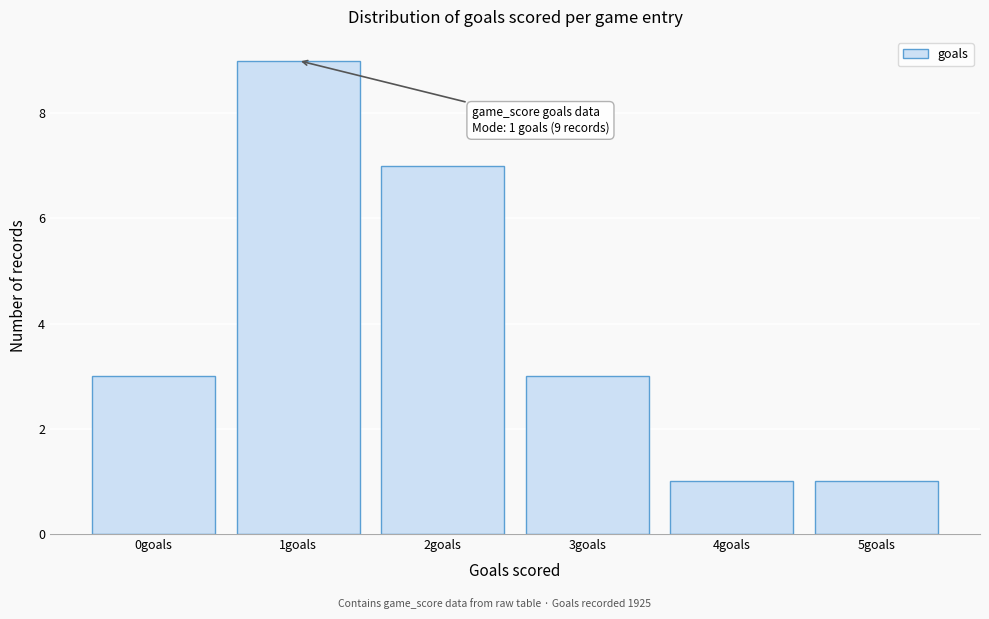

Reading right to left, transcribe all the data shown in this chart.

1	1	3	7	9	3